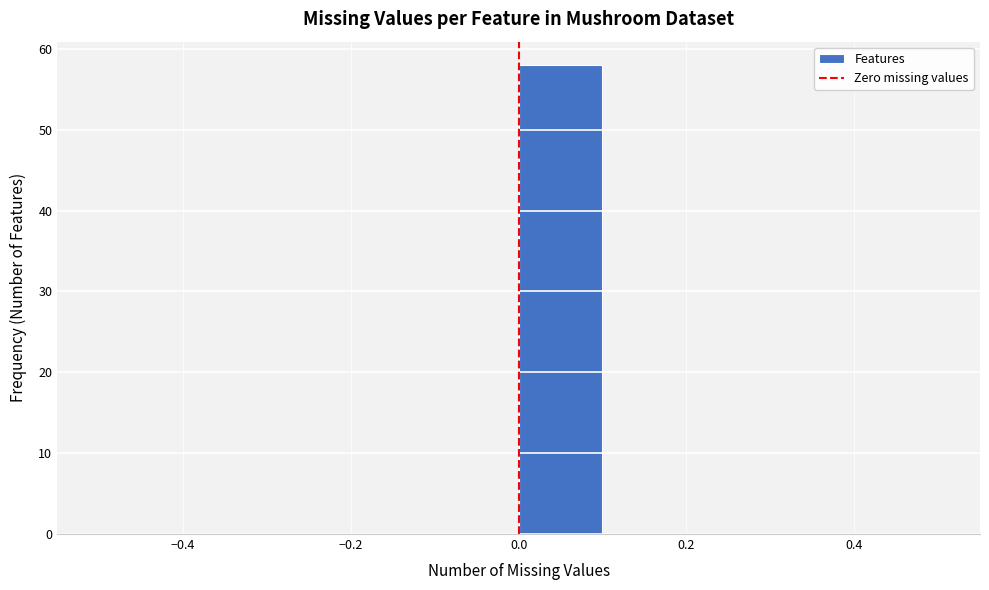

Which range on the x-axis has the tallest bar?

0.0 to 0.1